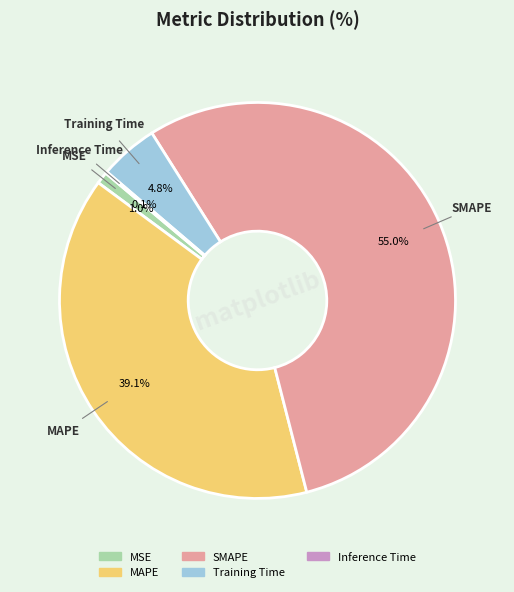

Is SMAPE the majority of the pie?

Yes